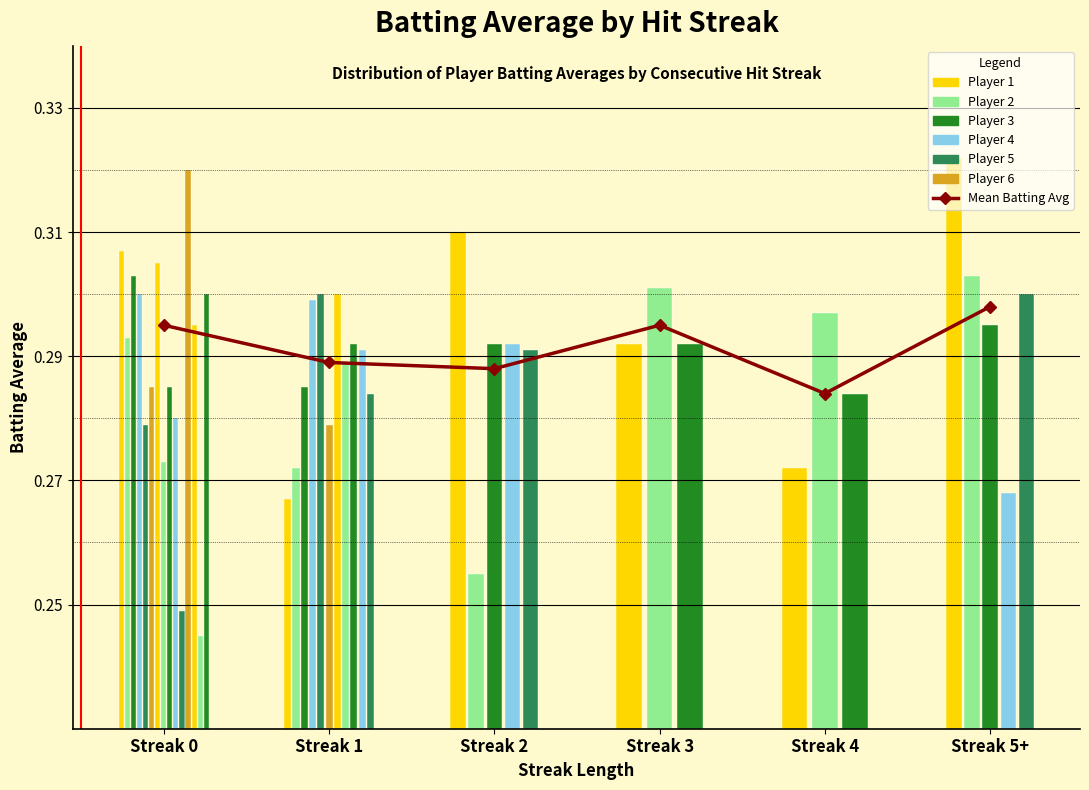

Rank the categories by value from highest to lowest.

Streak 5+, Streak 0, Streak 3, Streak 1, Streak 2, Streak 4